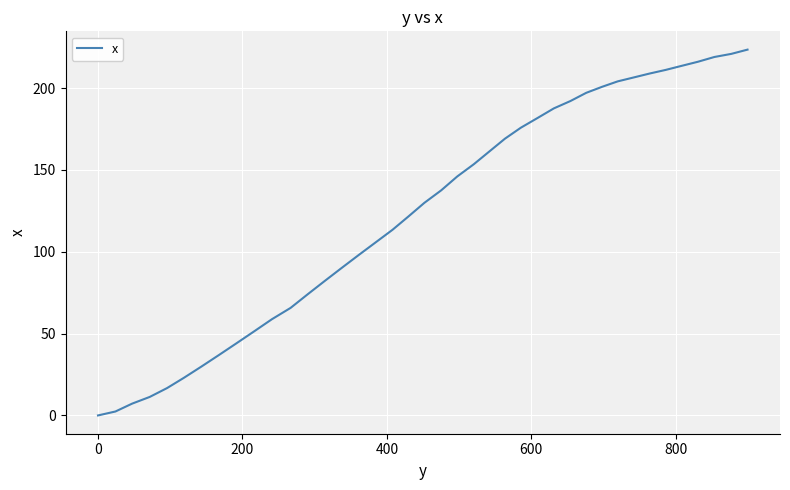

Reading left to right, what are all the values shown in this chart?

0.0	2.4	7.2	11.3	16.7	23.0	29.8	36.8	44.0	51.3	58.8	65.7	74.2	82.4	90.4	98.2	105.8	113.4	121.6	129.9	137.5	146.0	153.5	161.4	169.1	175.8	181.7	187.6	192.1	197.1	200.8	204.1	206.5	208.9	211.1	213.6	216.1	219.0	220.9	223.5